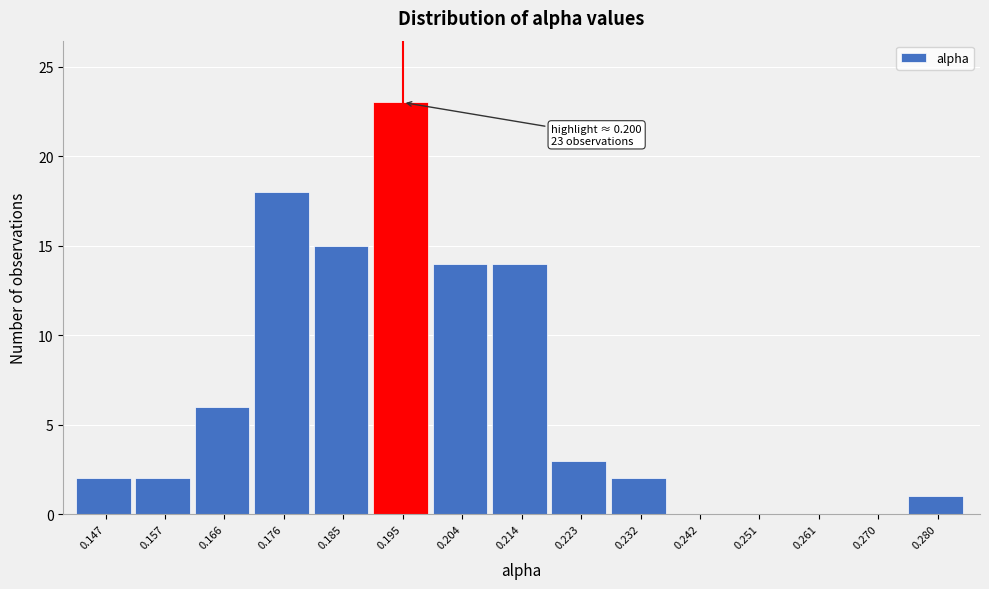

Reading left to right, list all the values displayed in this chart.

0.147=2	0.157=2	0.166=6	0.176=18	0.185=15	0.195=23	0.204=14	0.214=14	0.223=3	0.232=2	0.242=0	0.251=0	0.261=0	0.270=0	0.280=1